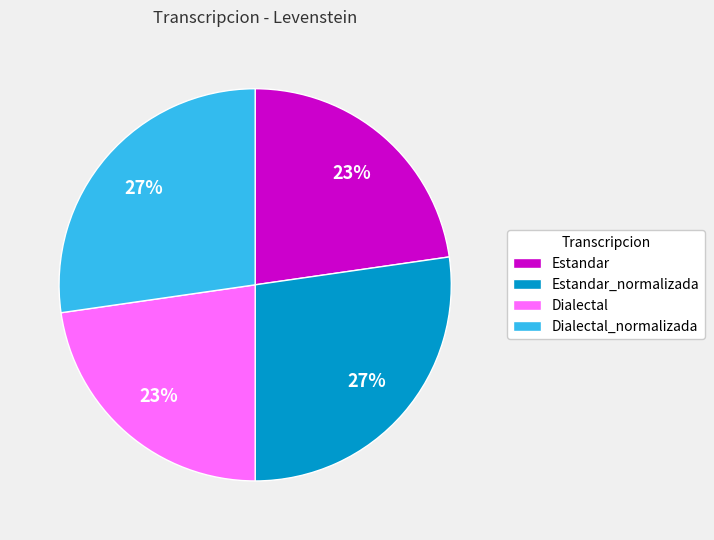

Combined, do Estandar_normalizada and Dialectal_normalizada account for over 50%?

Yes